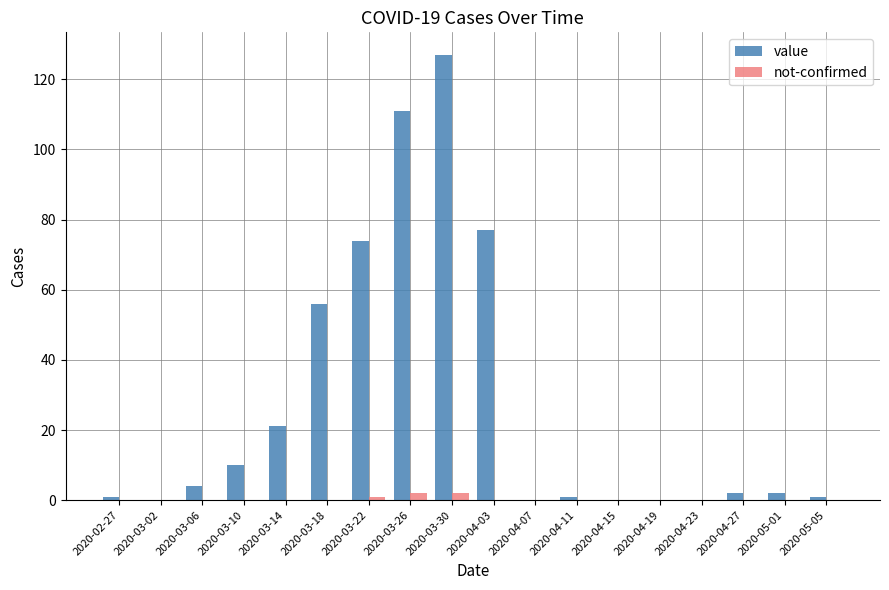

At which label is value closest to 63?

2020-03-18